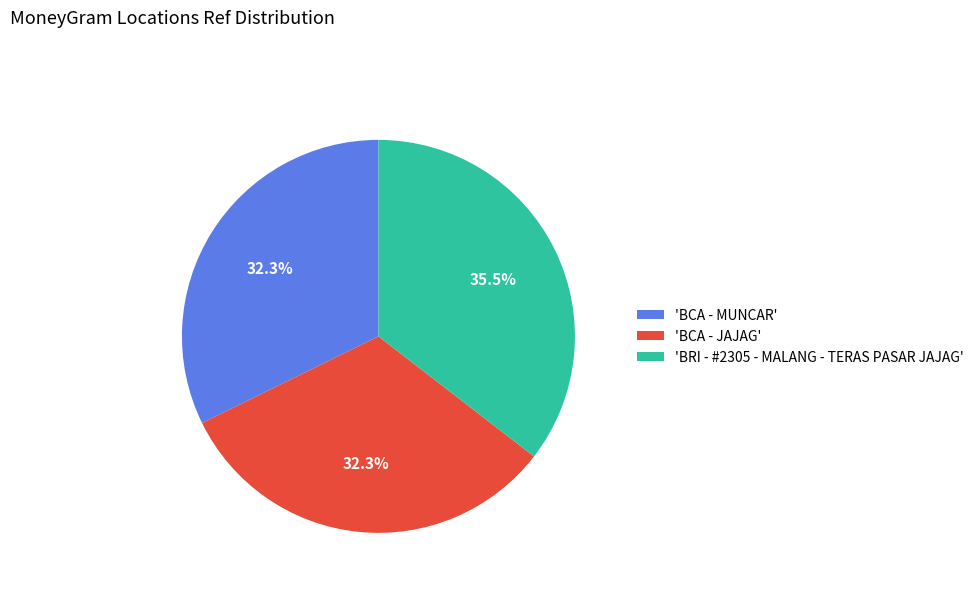

What is the largest slice in the pie chart?

'BRI - #2305 - MALANG - TERAS PASAR JAJAG'